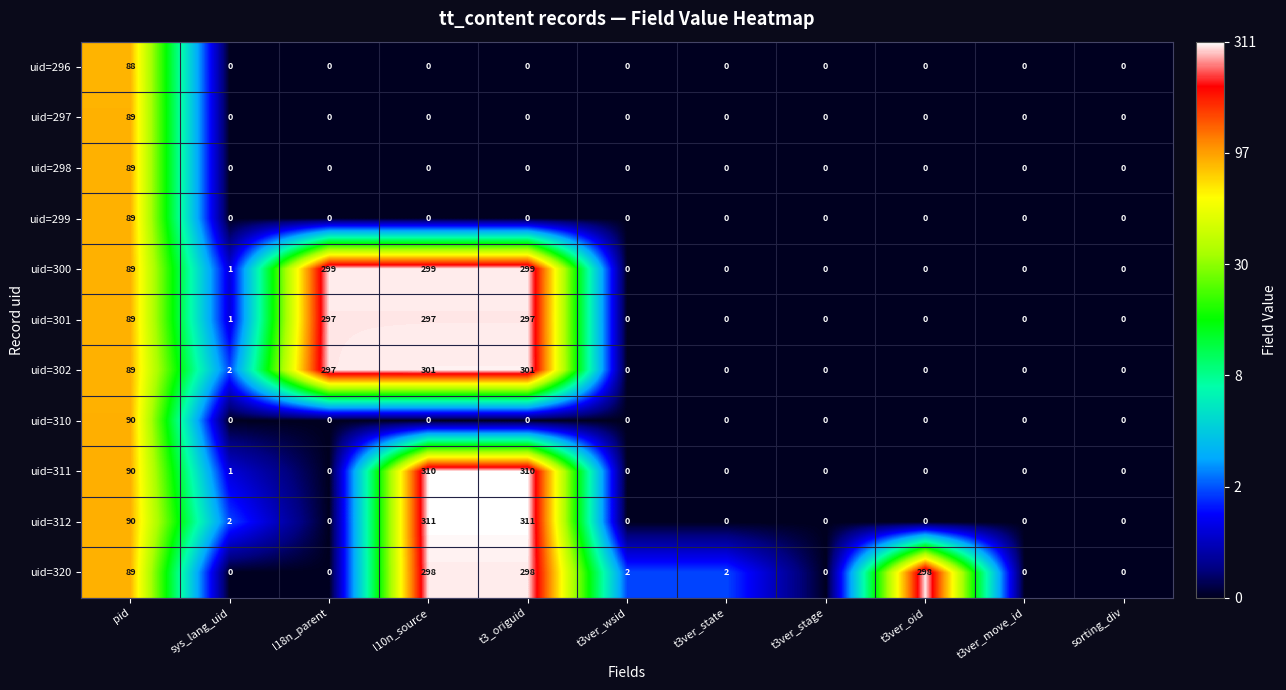

The value of uid=310 at sys_lang_uid is 28. True or false?

False